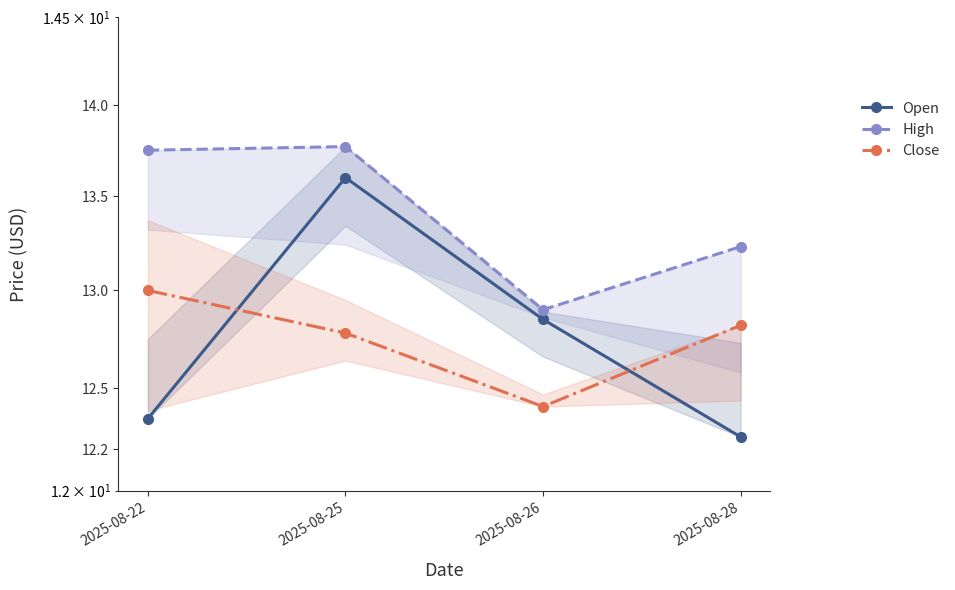

Rank the series at 2025-08-25 from lowest to highest value.

Close, Open, High